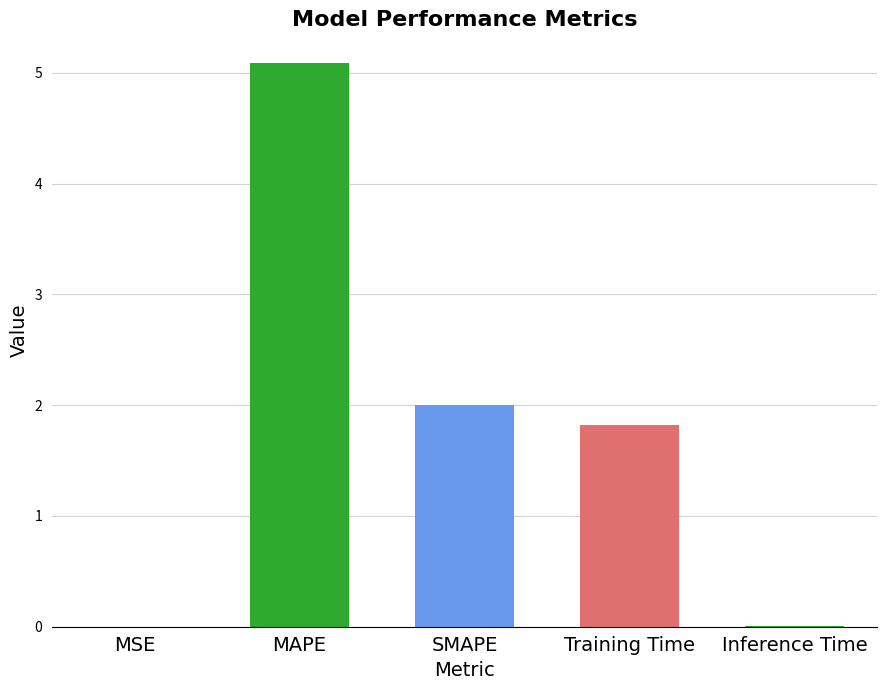

What is the greatest value displayed?

5.1